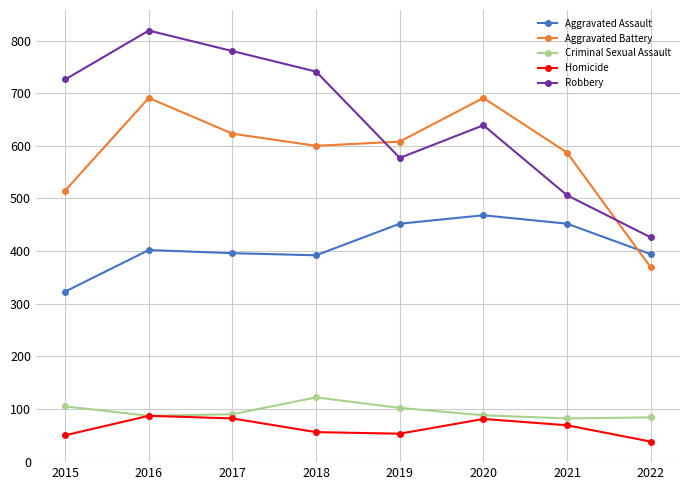

Does the chart display data point markers on the line(s)?

Yes